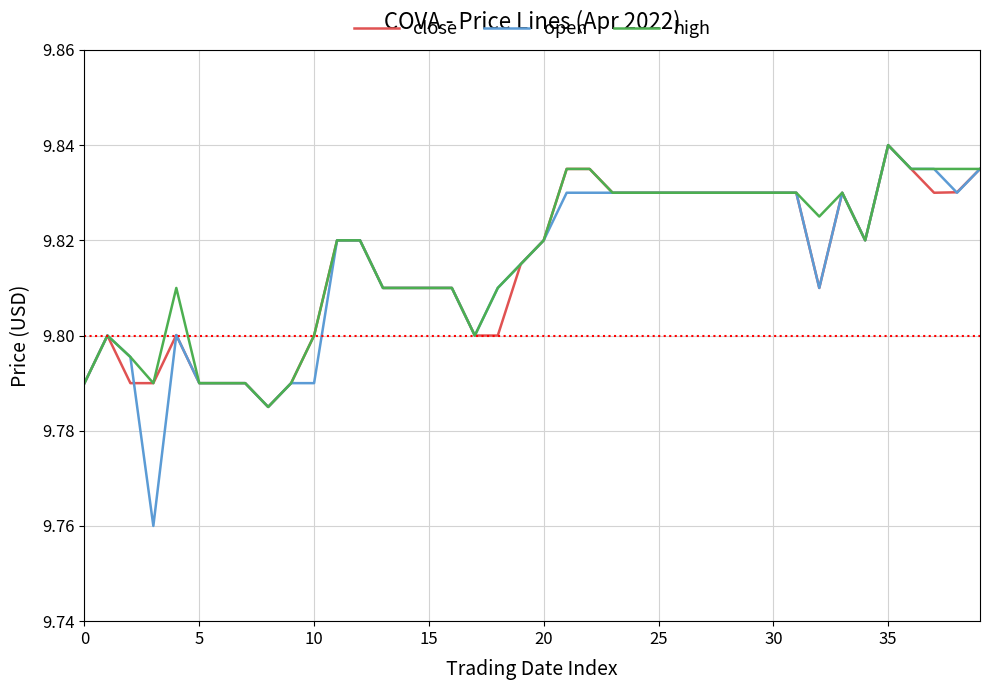

Which series has the largest range (max minus min)?

open